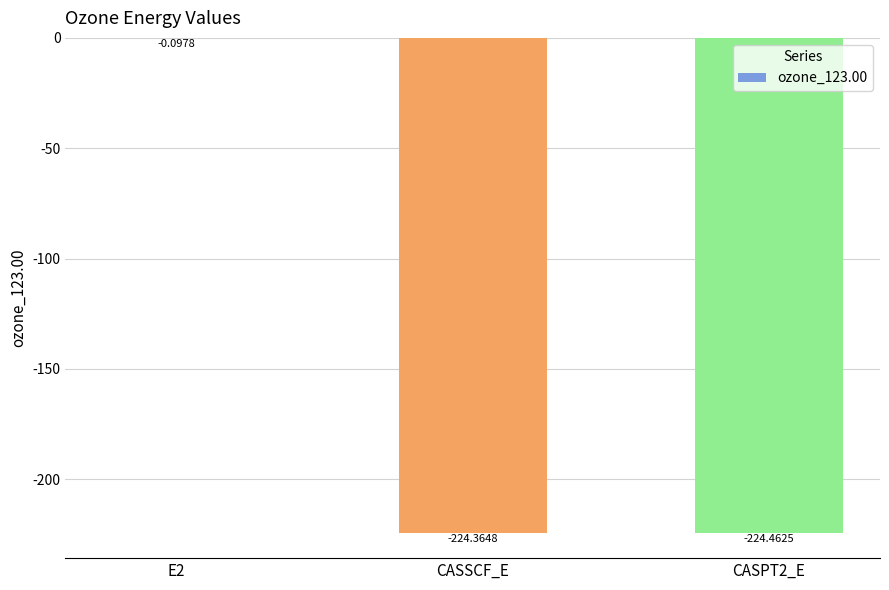

Between E2 and CASSCF_E, which is larger?

E2